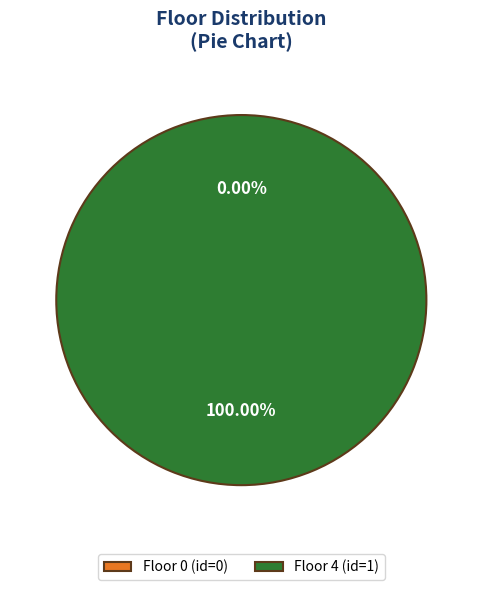

Which slice is the largest?

4